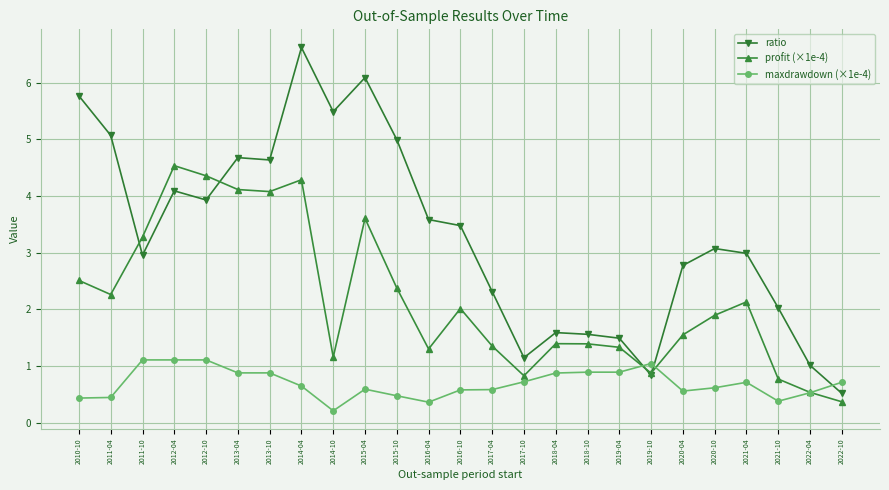

Which series ends up on top after the final intersection of ratio and profit (×1e-4)?

ratio